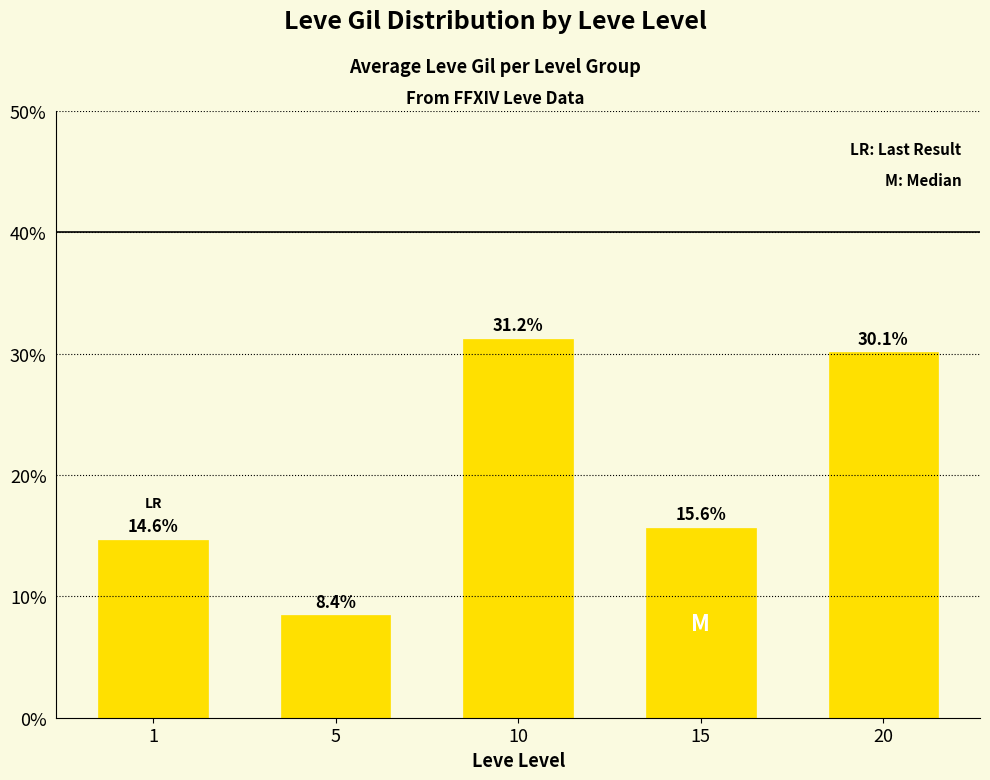

Which category has the lowest value across all series?

5